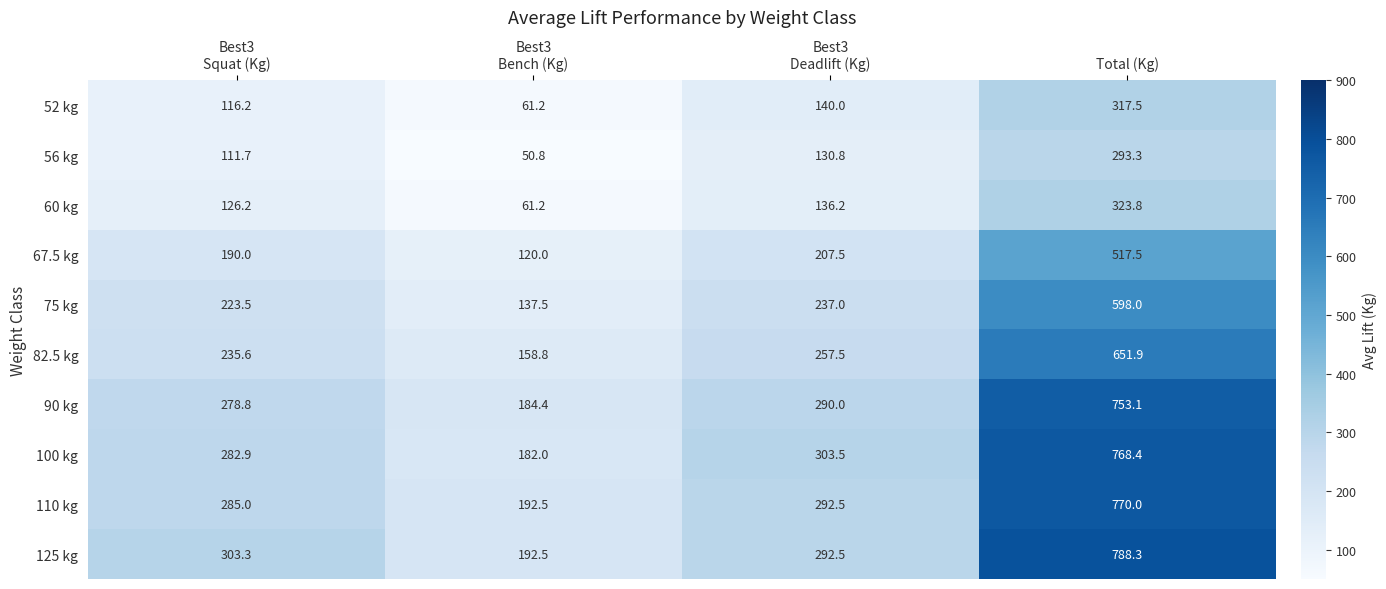

The 125 kg series shows 788.3 at Total (Kg). True or false?

True